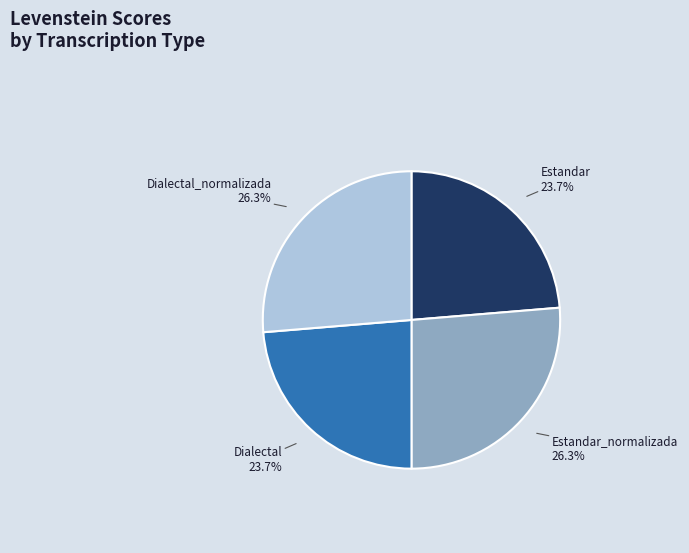

To the nearest percent, what percentage of the pie is Estandar_normalizada?

26%